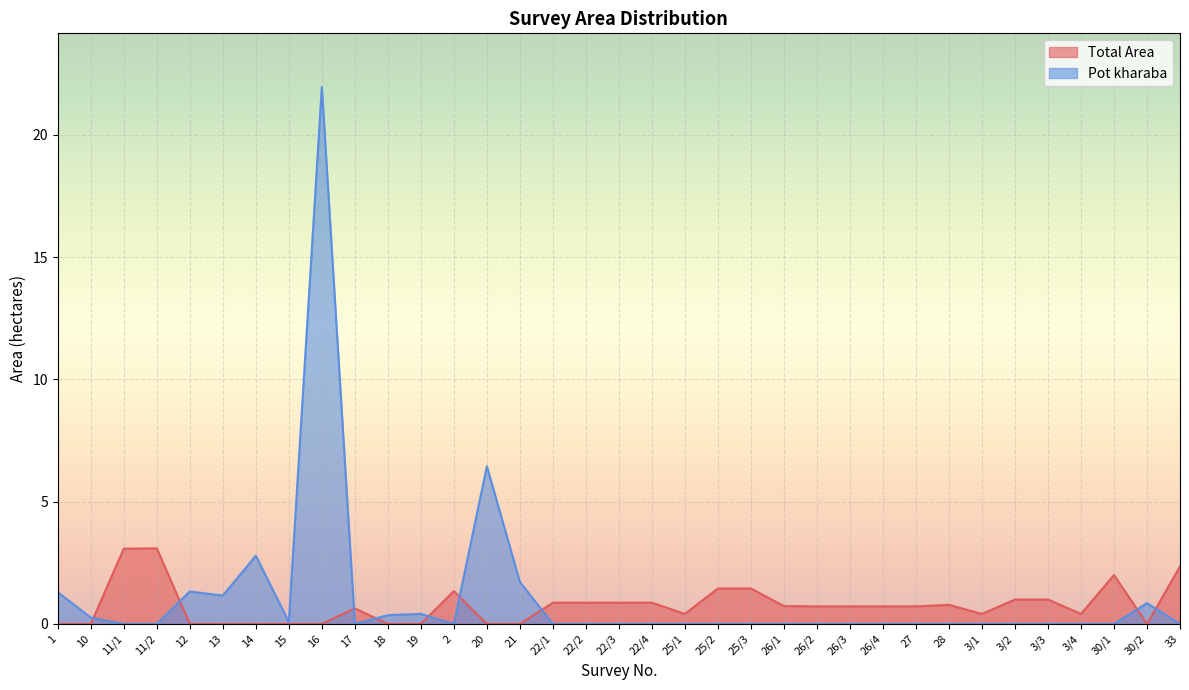

Rank the series at 3/2 from highest to lowest value.

Total Area, Pot kharaba